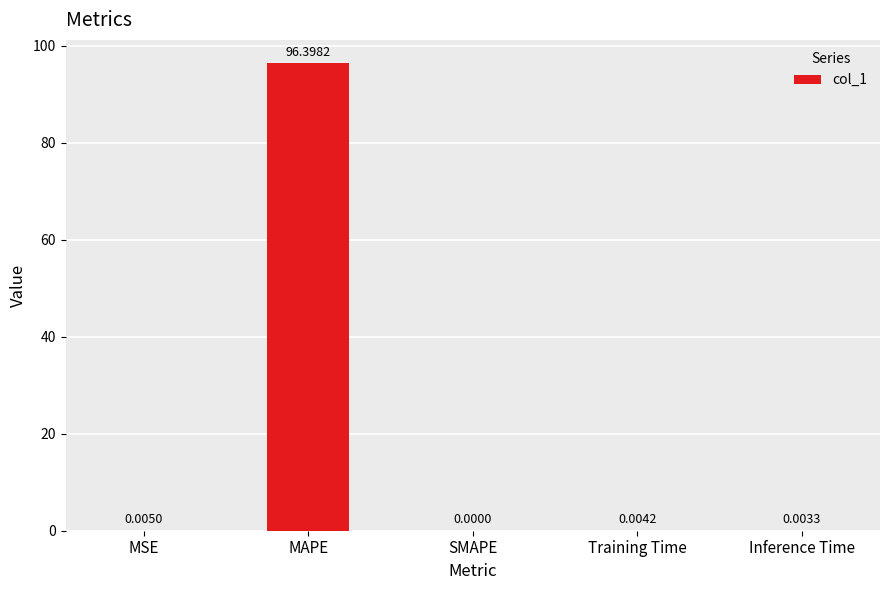

The value at Inference Time is 0.0. True or false?

True